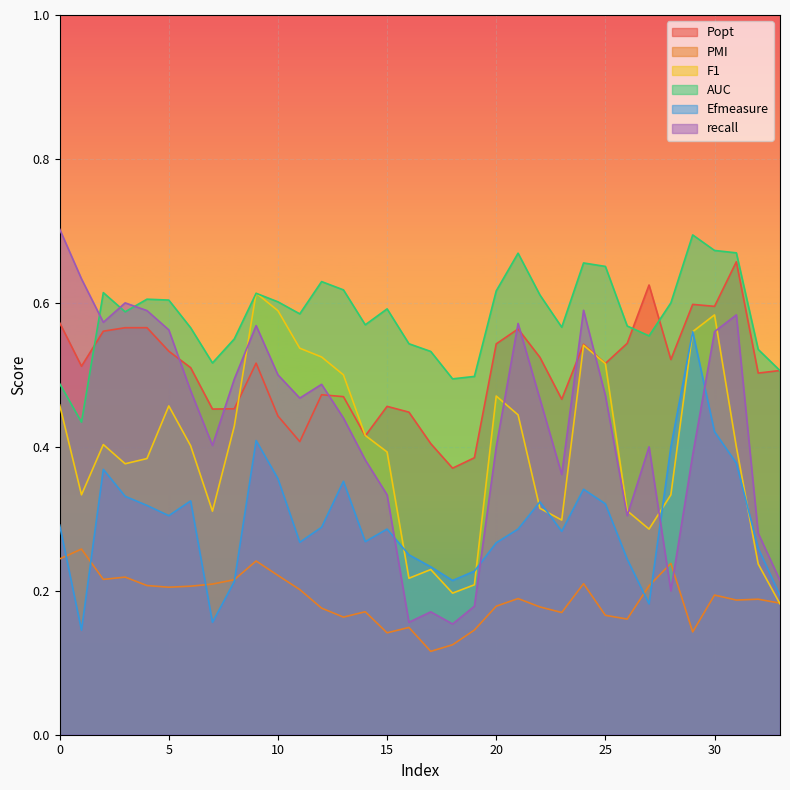

How many lines are shown in the chart?

6